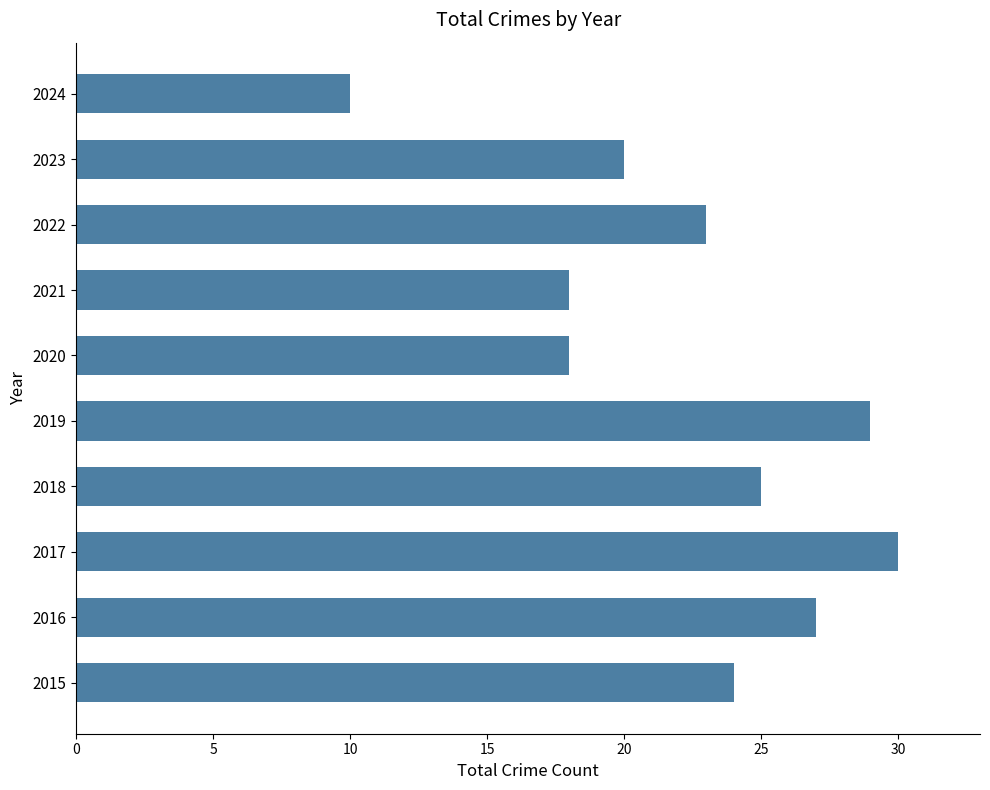

Reading bottom to top, what are all the values shown in this chart?

24	27	30	25	29	18	18	23	20	10